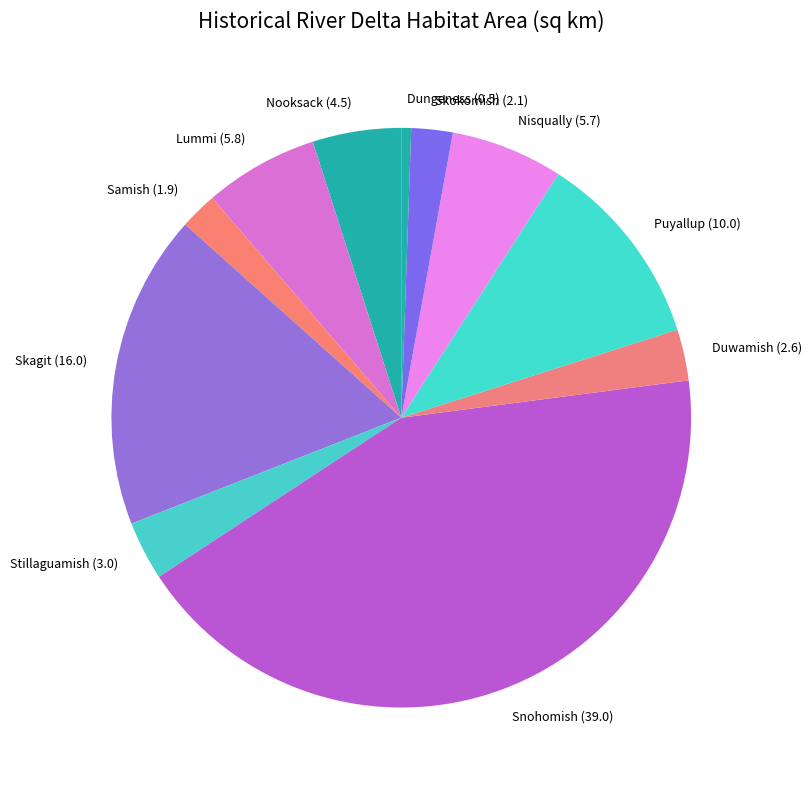

Is Puyallup the majority of the pie?

No